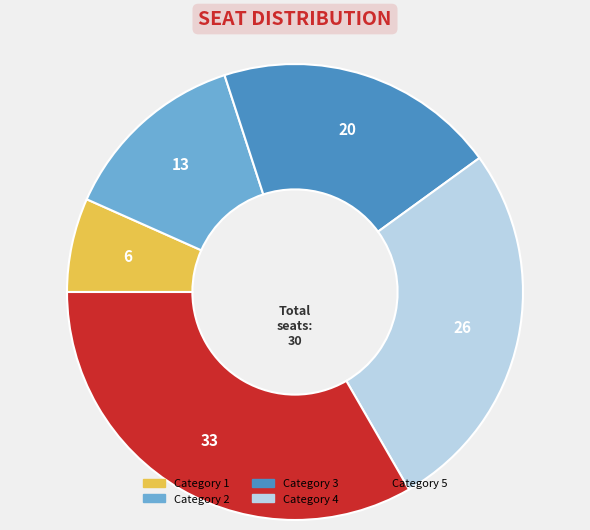

Count the number of slices in the pie.

5